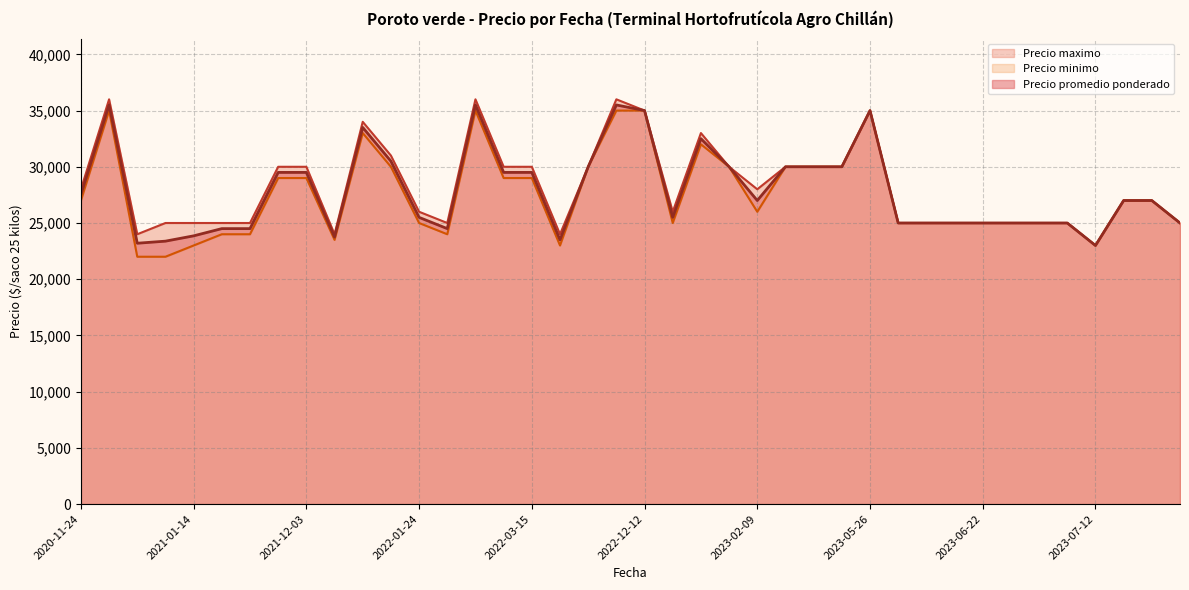

How many values in the Precio promedio ponderado series are below 27000?

19